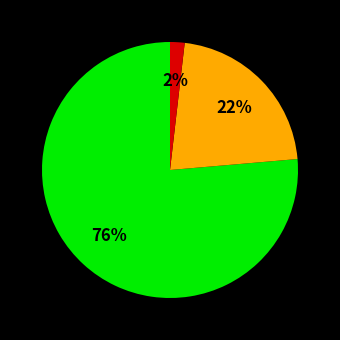

Does any single category account for the majority?

Yes